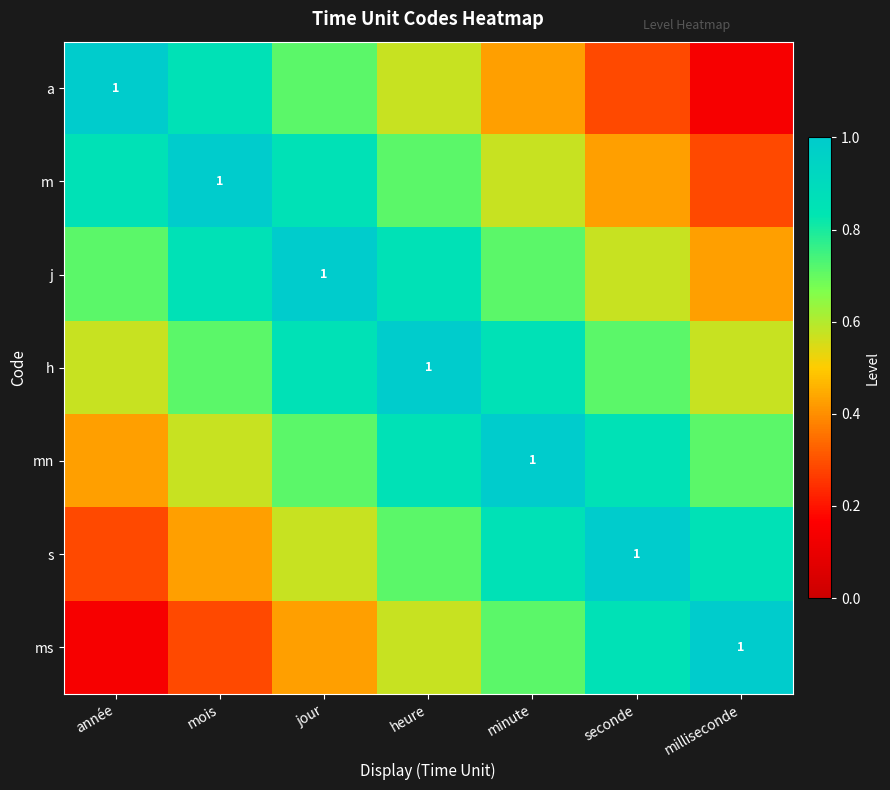

Which series has the largest range (max minus min)?

a